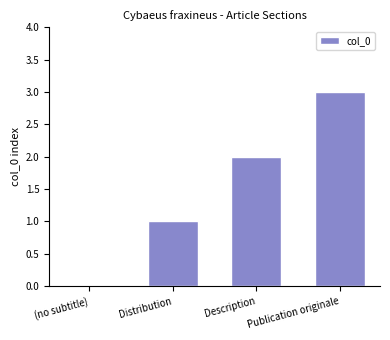

Are the bars horizontal?

No